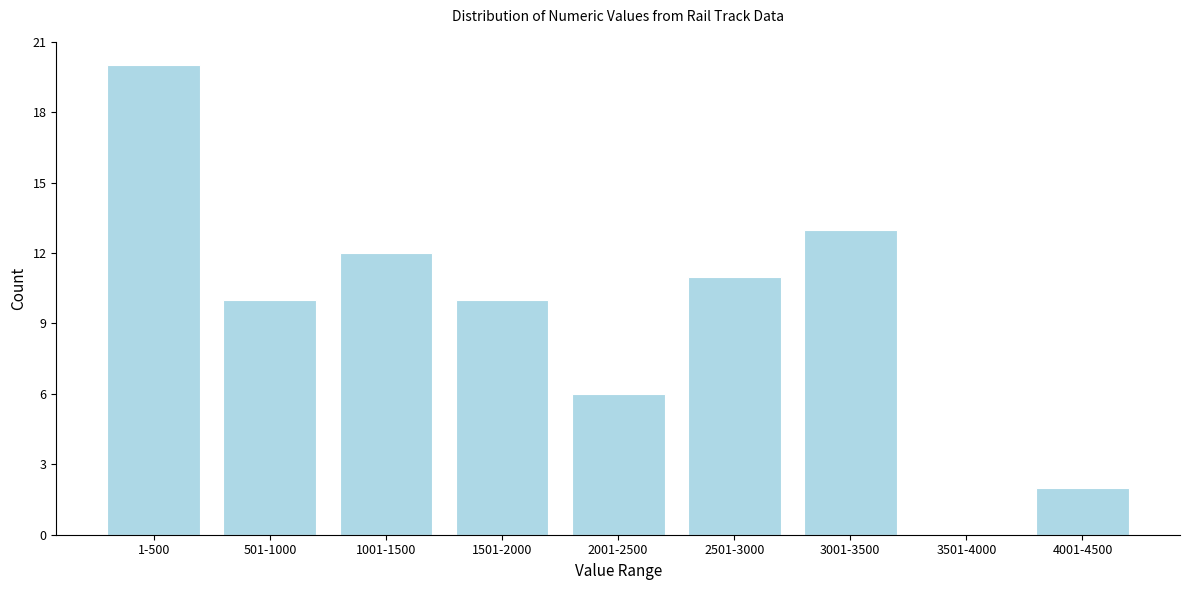

Reading left to right, extract all data points from this chart.

1-500=20	501-1000=10	1001-1500=12	1501-2000=10	2001-2500=6	2501-3000=11	3001-3500=13	3501-4000=0	4001-4500=2